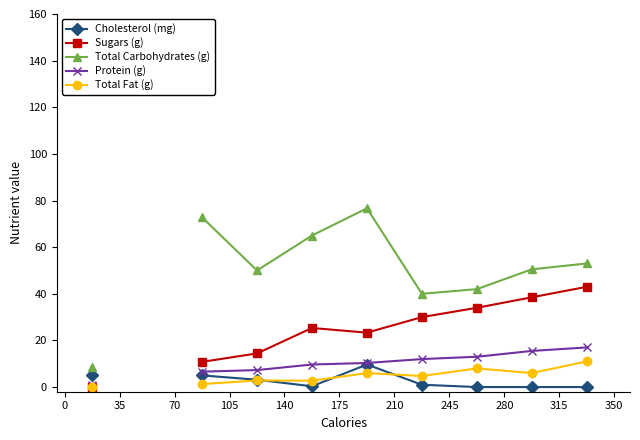

Does the chart display data point markers on the line(s)?

Yes